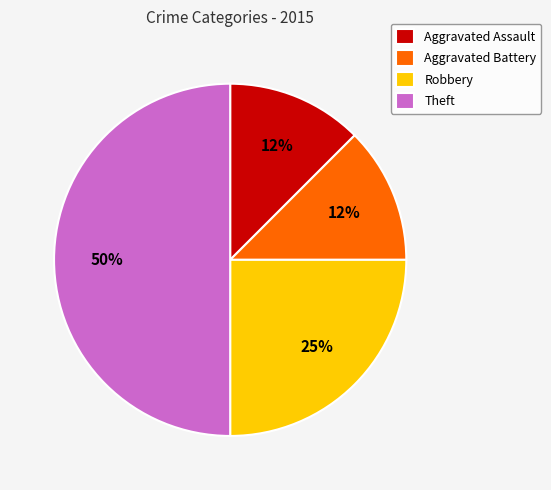

To the nearest percent, what is the average slice percentage?

25%